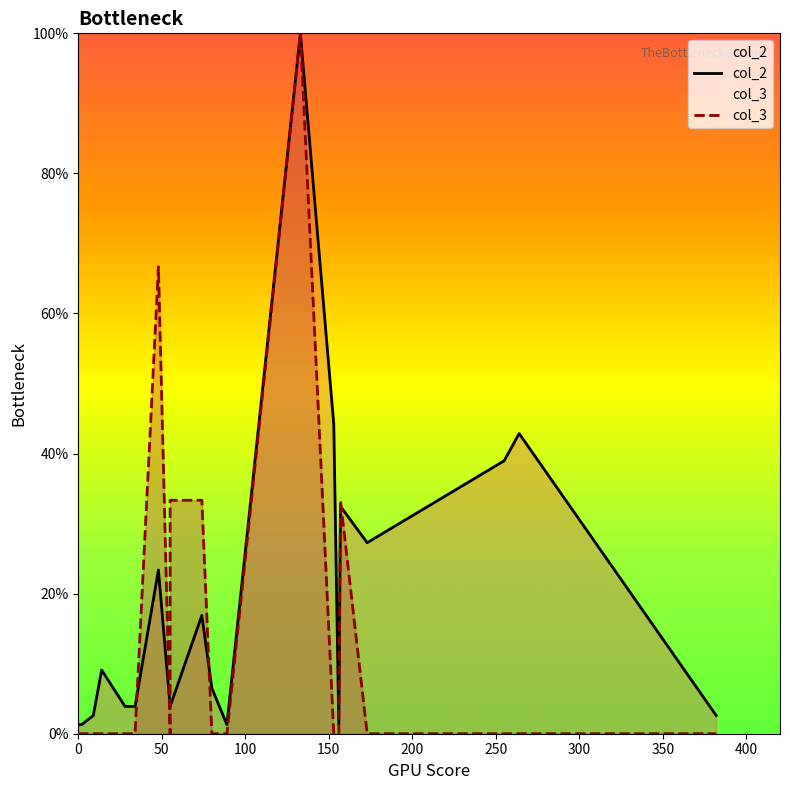

How many values in the col_2 series are below 6?

10